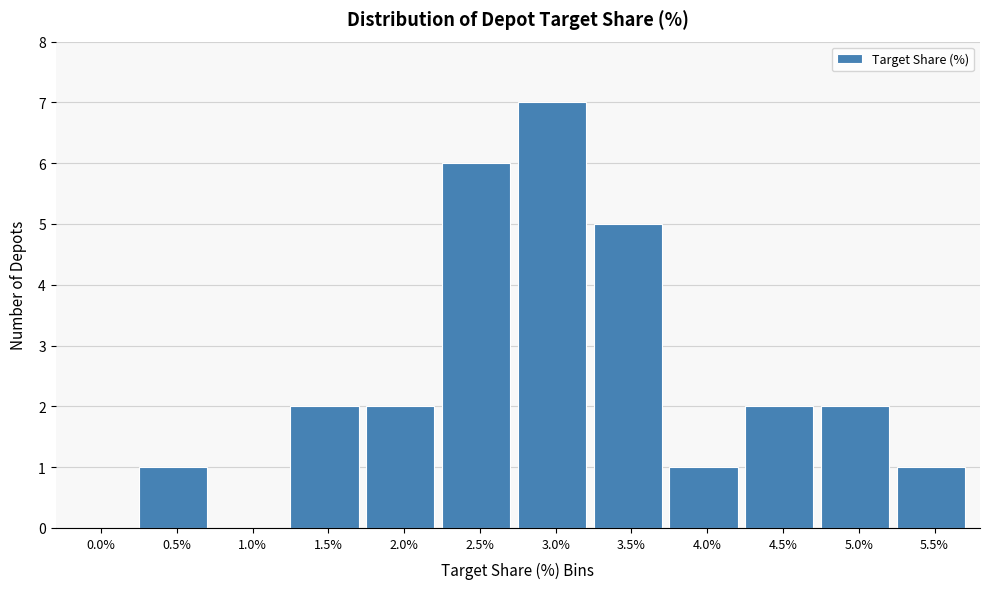

Reading right to left, extract all data points from this chart.

5.5%=1	5.0%=2	4.5%=2	4.0%=1	3.5%=5	3.0%=7	2.5%=6	2.0%=2	1.5%=2	1.0%=0	0.5%=1	0.0%=0